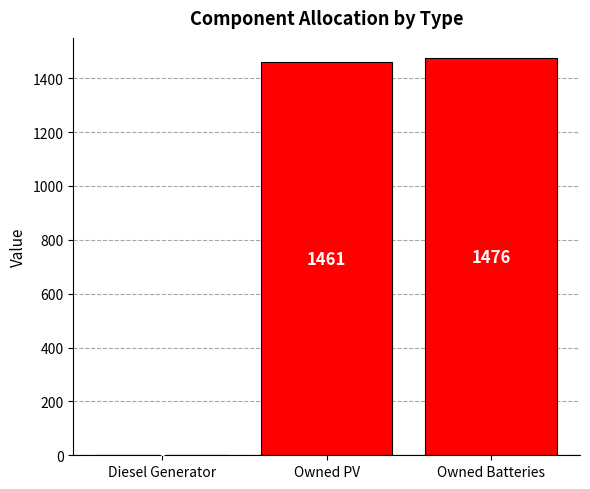

Is it true that the value at Owned Batteries is 722?

False